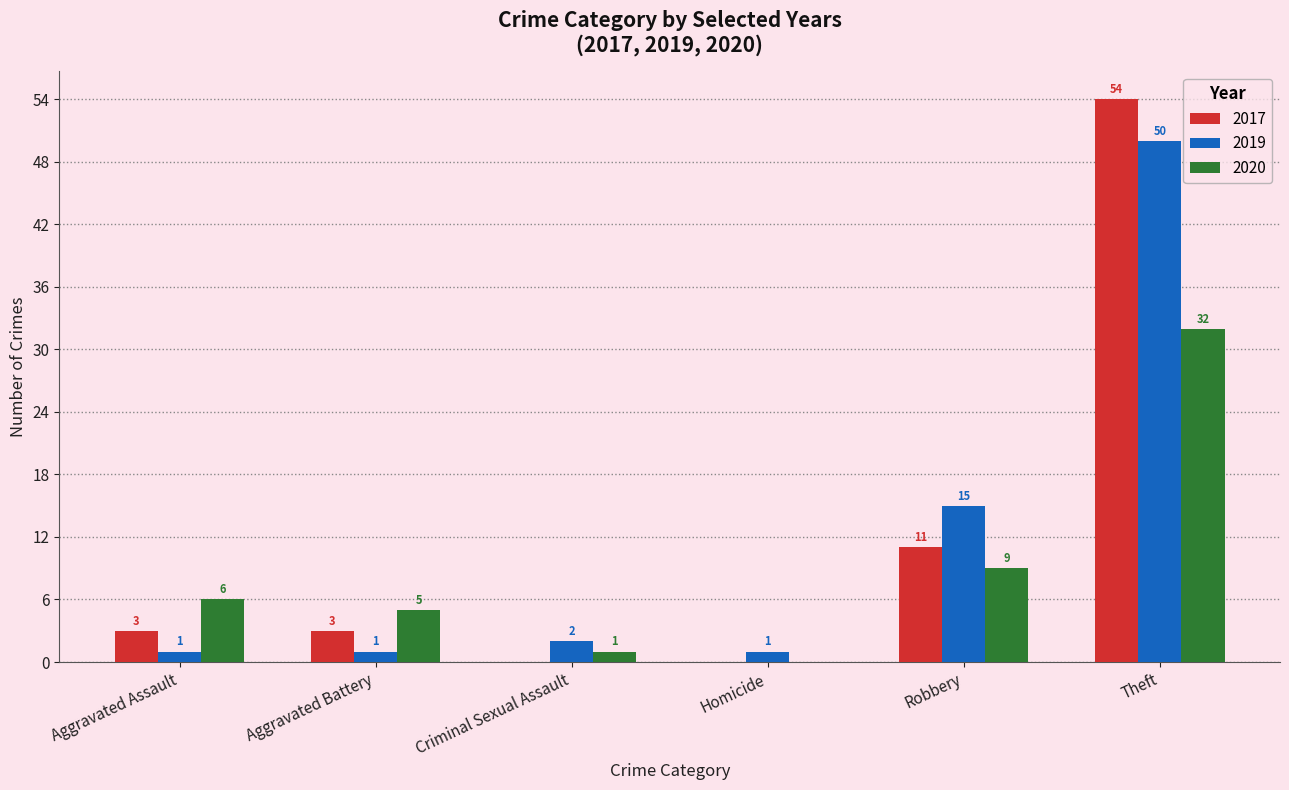

What are all the series names shown in the legend?

2017, 2019, 2020